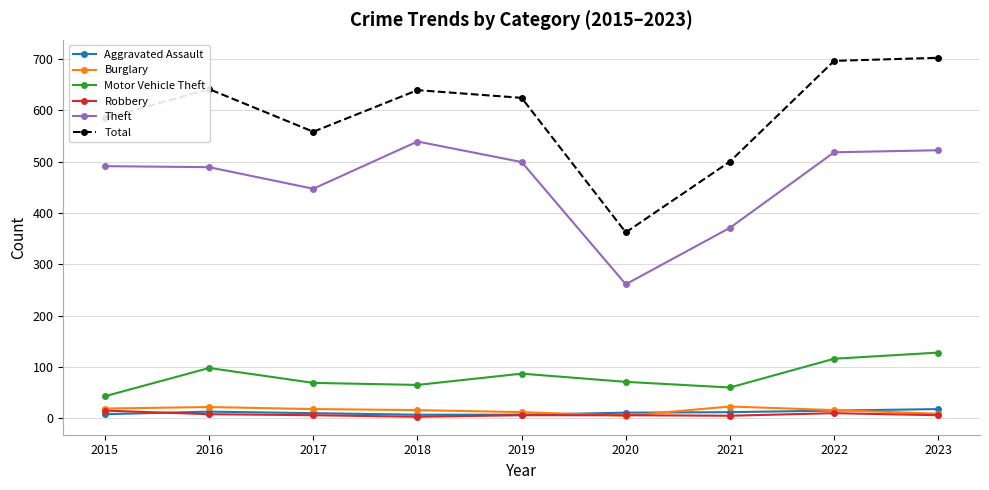

What is the spread (max minus min) of values at 2019?

618